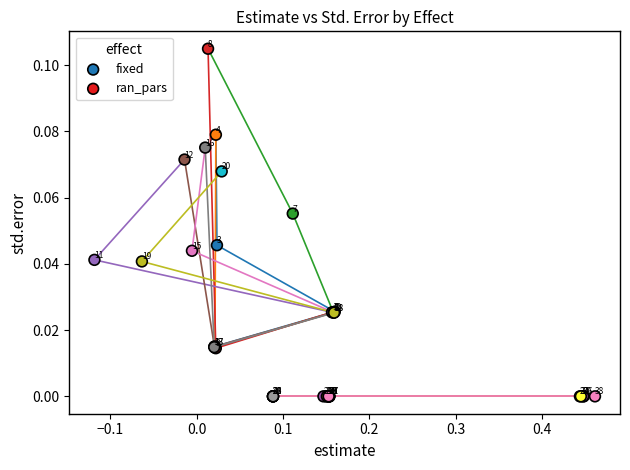

Which series reaches the maximum Y coordinate?

fixed